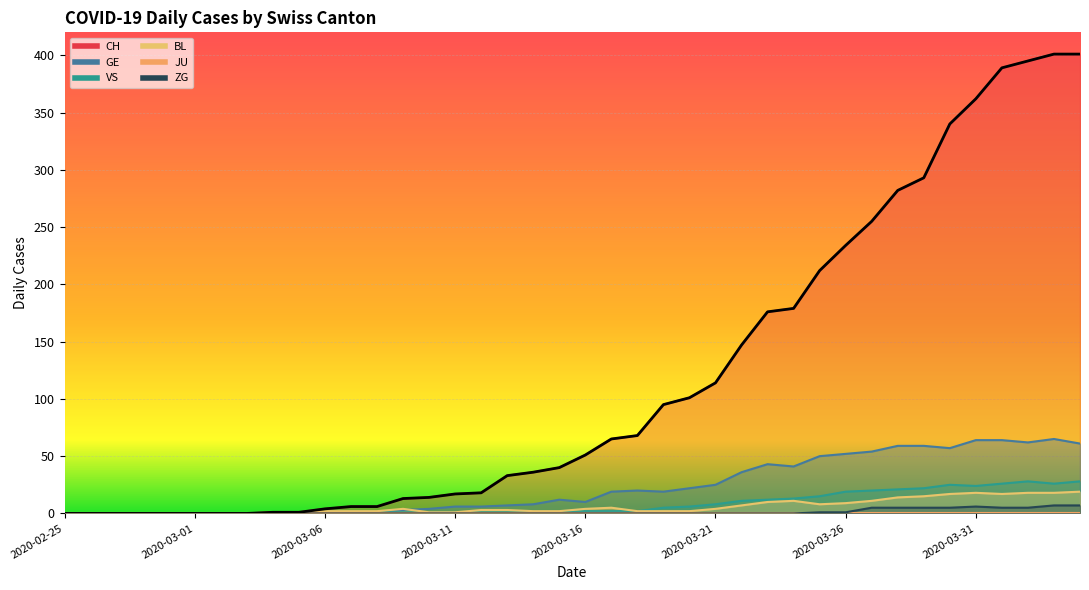

What is the highest value of the ZG series?

7